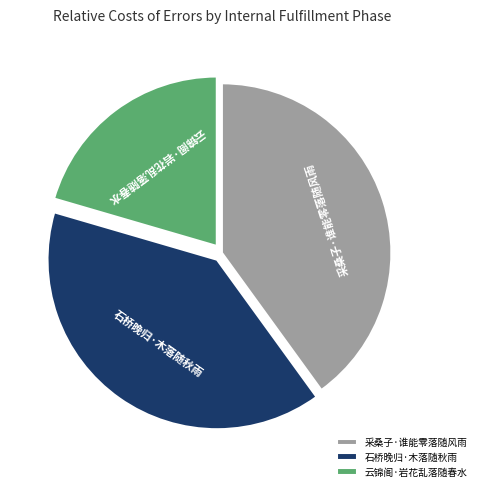

The 云锦阁·岩花乱落随春水 slice represents 20% of the pie. True or false?

True